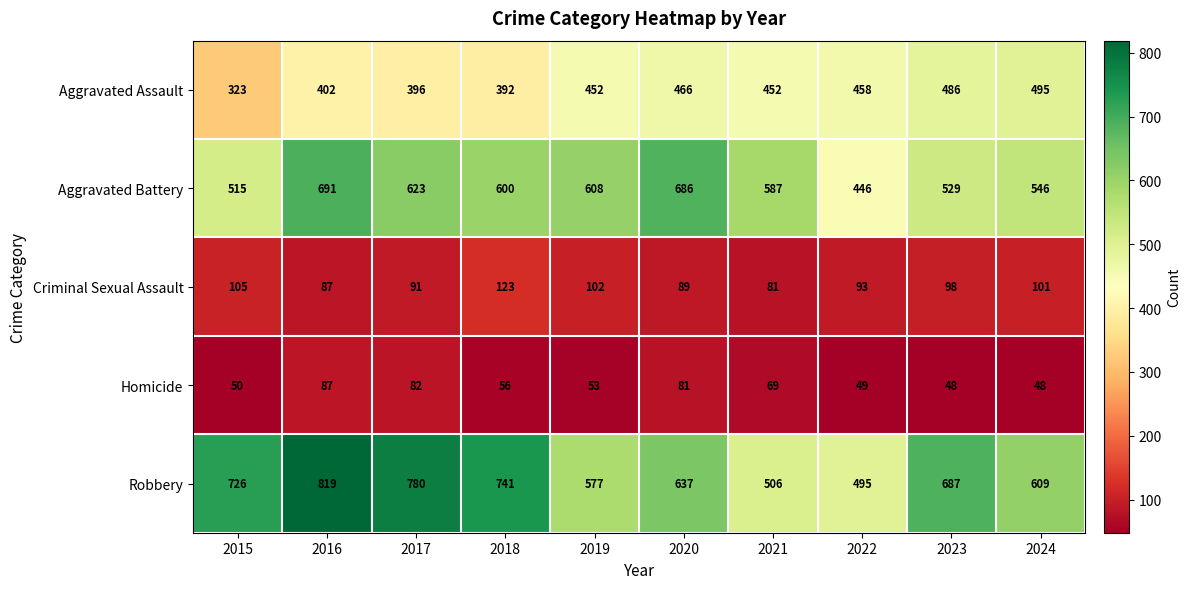

True or false: Aggravated Assault has a value of 452 at 2019.

True